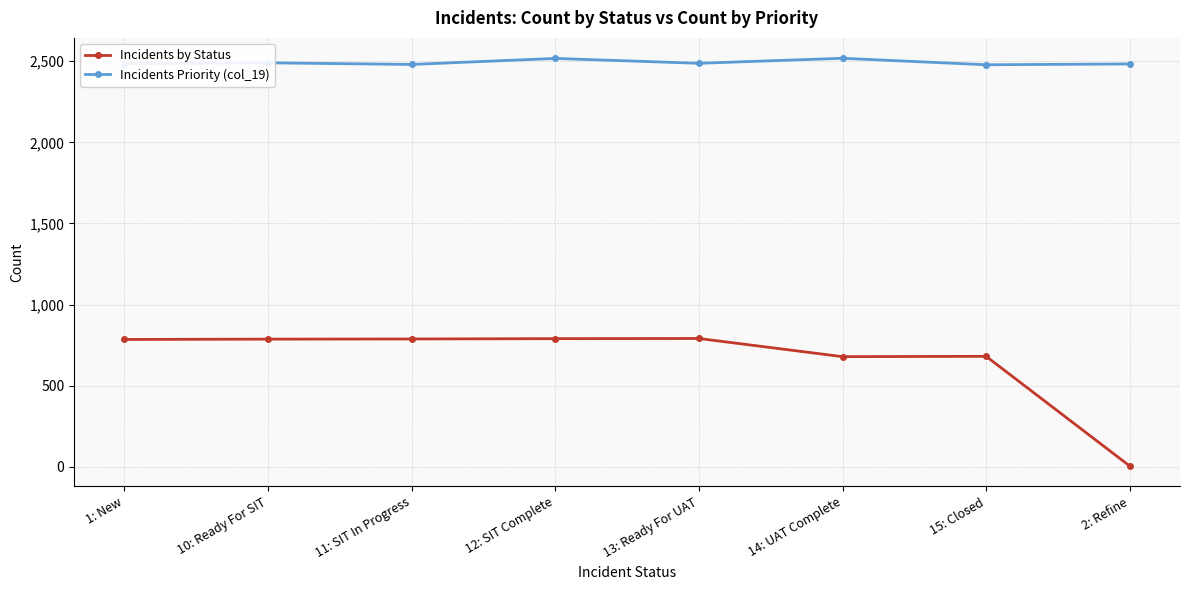

Between 10: Ready For SIT and 15: Closed, which series saw the biggest shift?

Incidents by Status